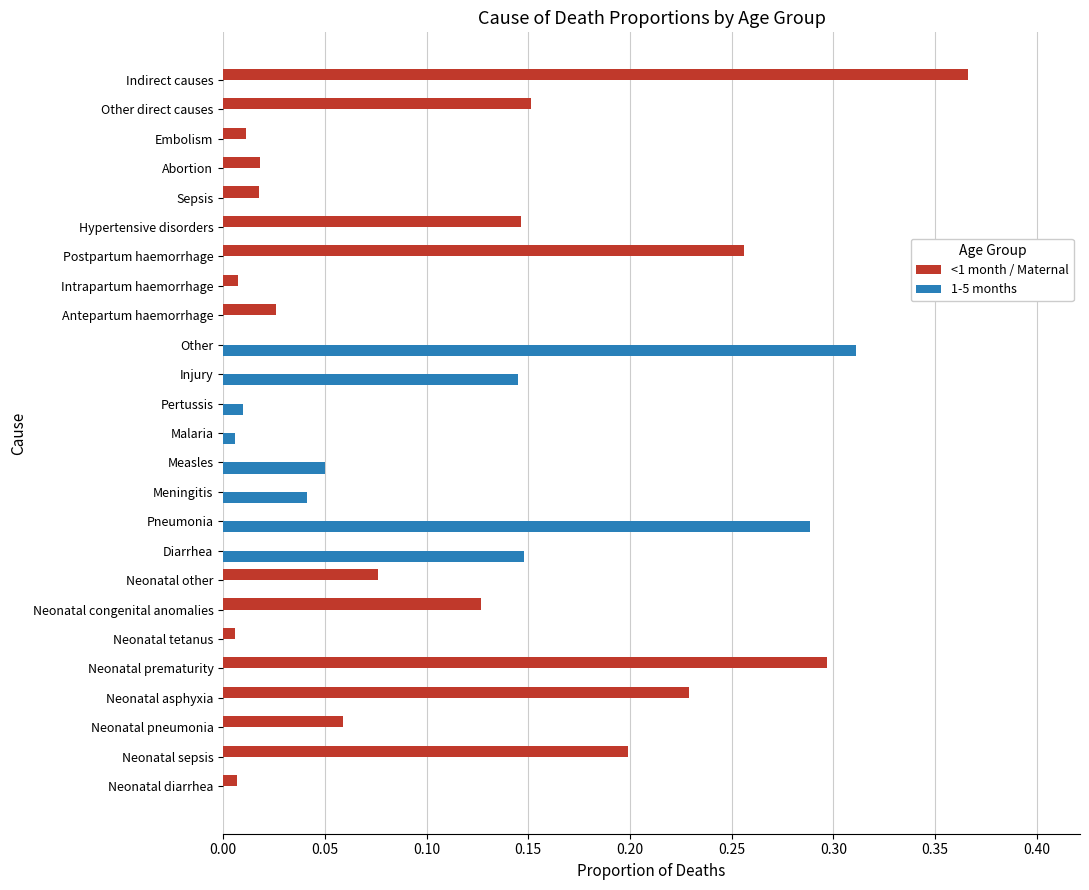

What is the sum of all 1-5 months values?

1.0